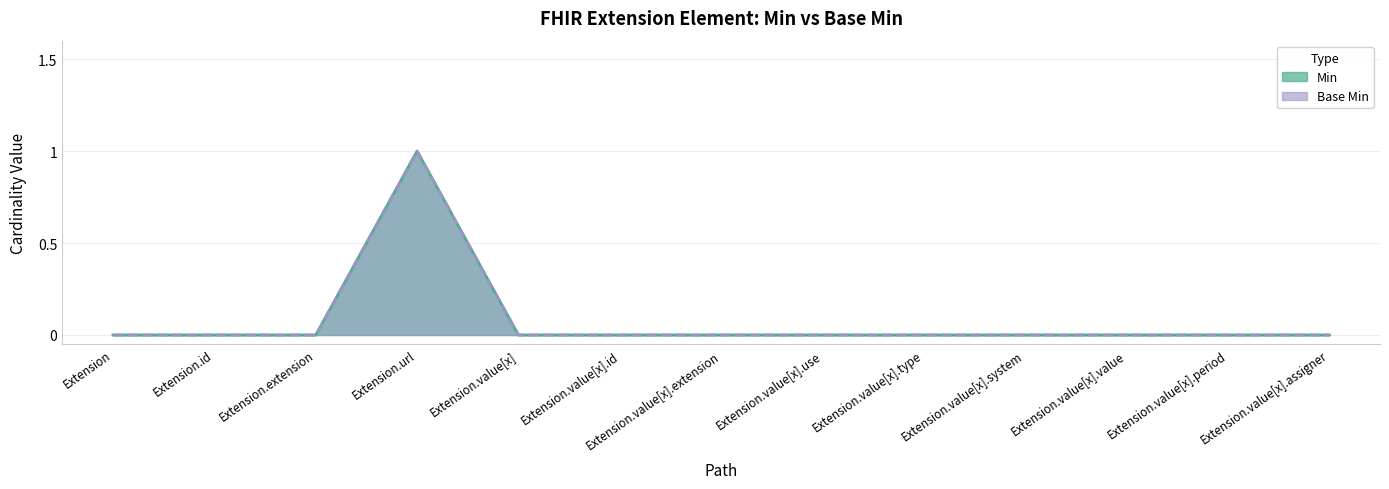

What are all the series names shown in the legend?

Min, Base Min